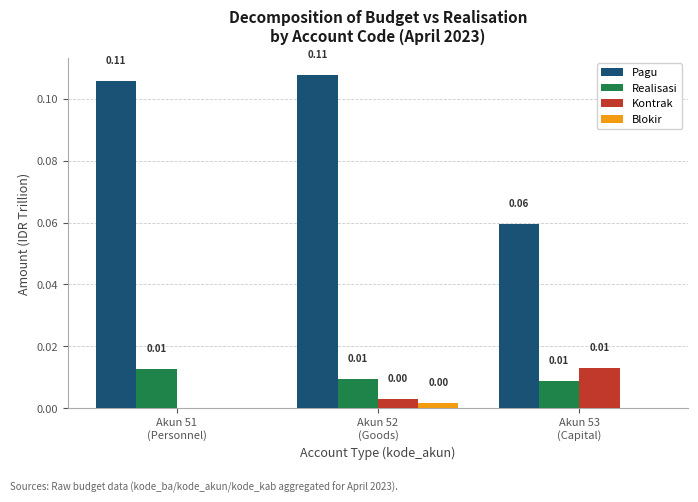

True or false: Kontrak has a value of 0.0 at Akun 51
(Personnel).

True